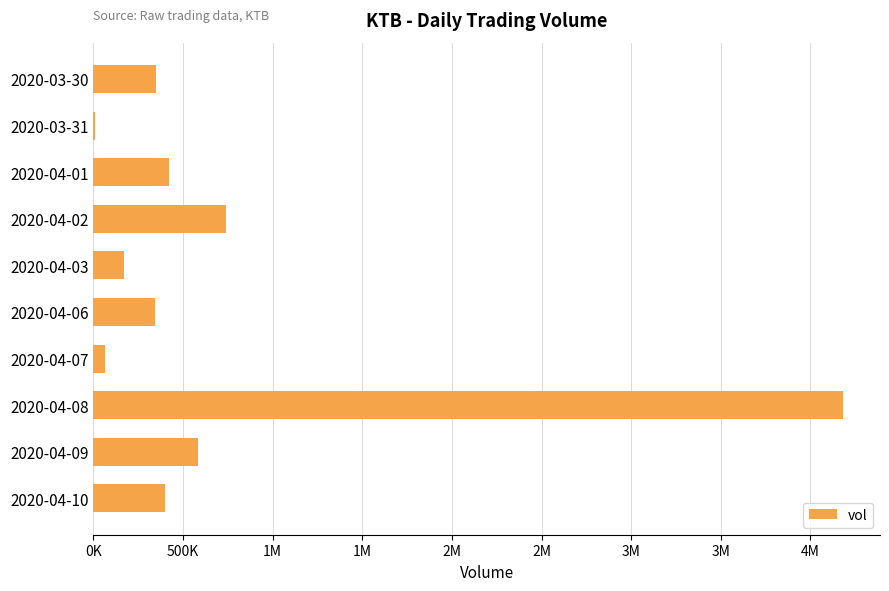

What is the sum of all values?

7251600